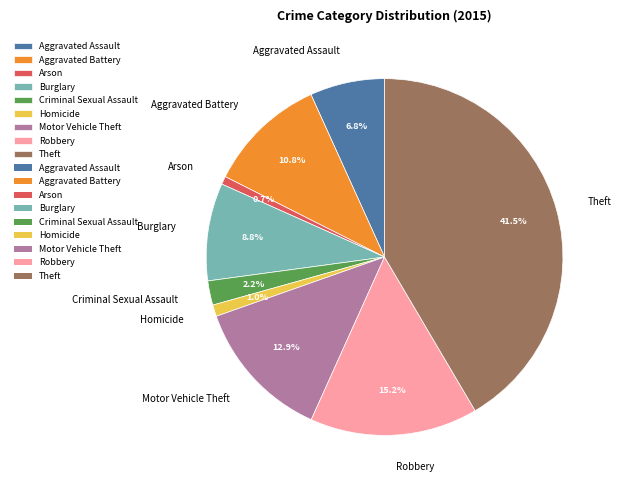

To the nearest percent, what is the average slice percentage?

11%